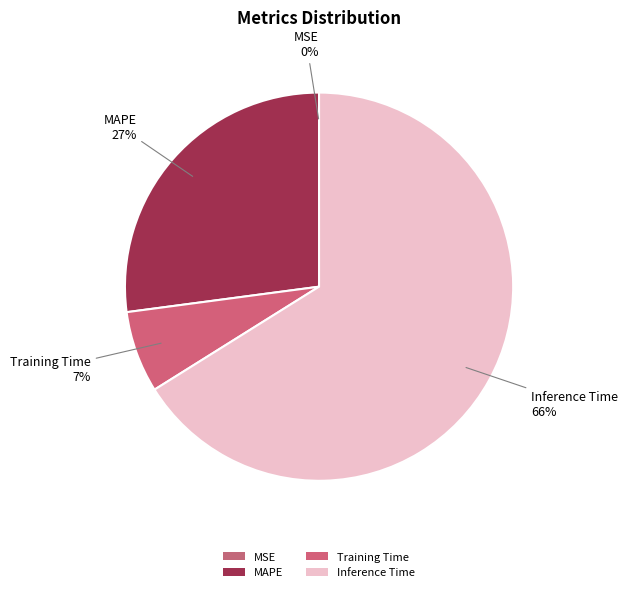

Is there any slice that represents more than half of the pie?

Yes